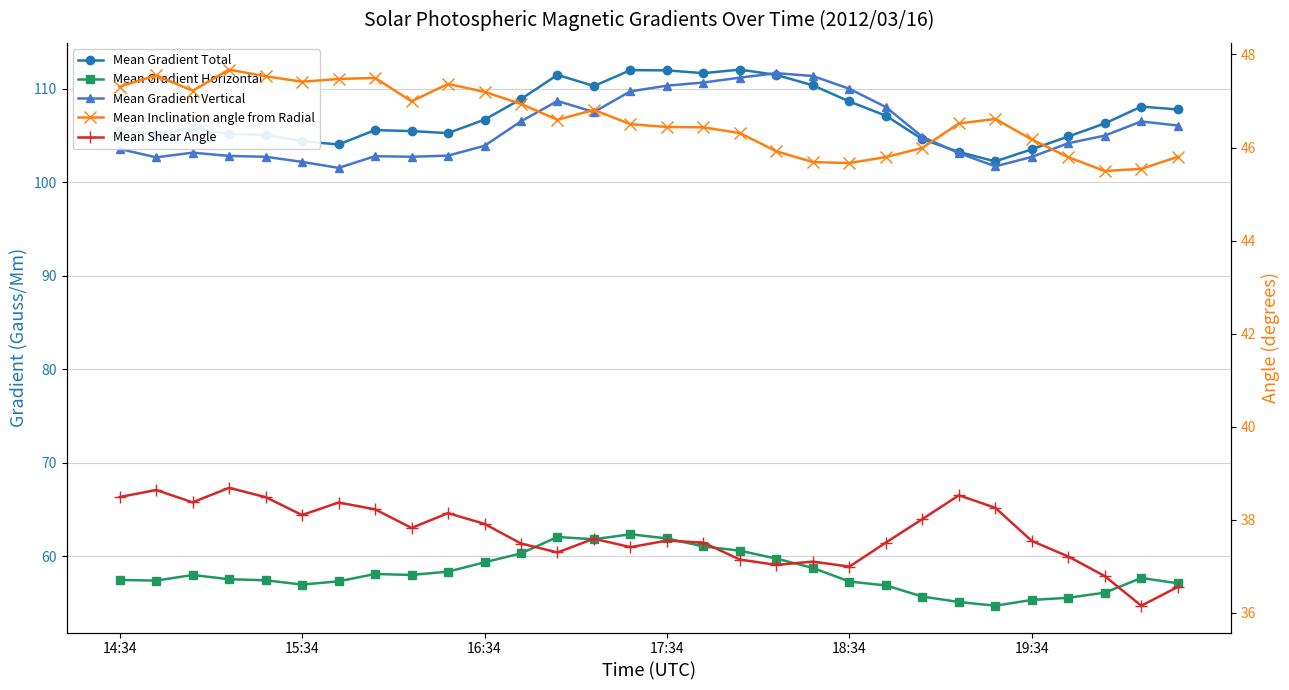

At which label is Mean Shear Angle closest to 37?

18:34